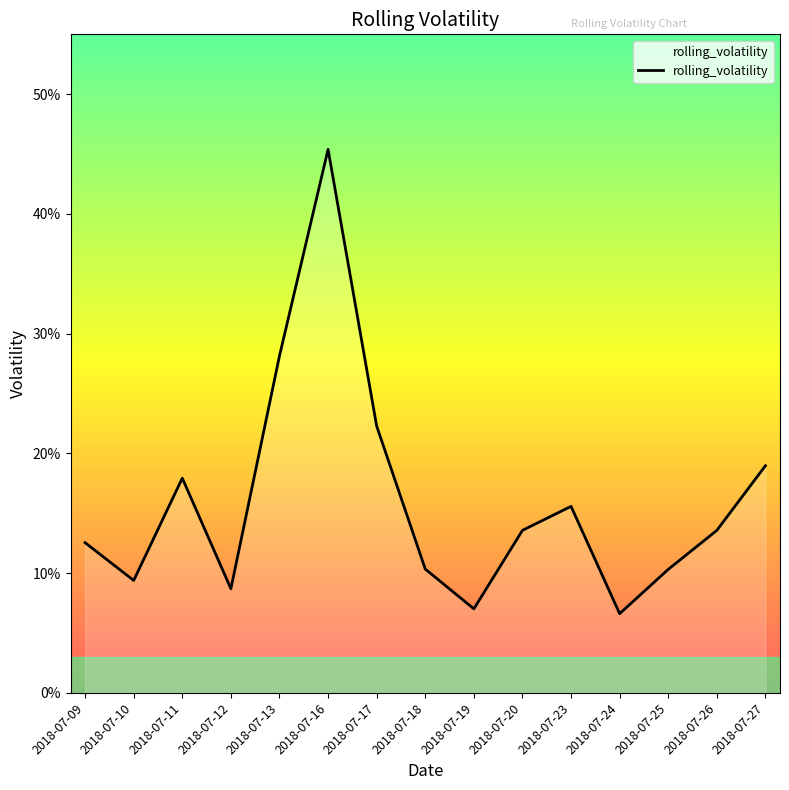

Does the chart have visible grid lines?

No